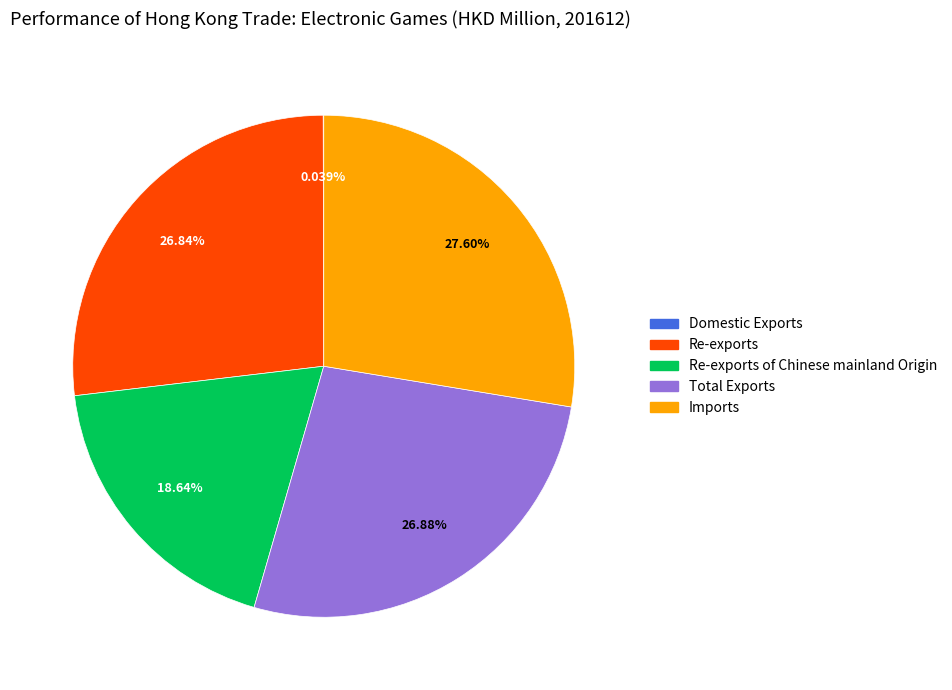

What percentage is the Total Exports slice, to the nearest percent?

27%